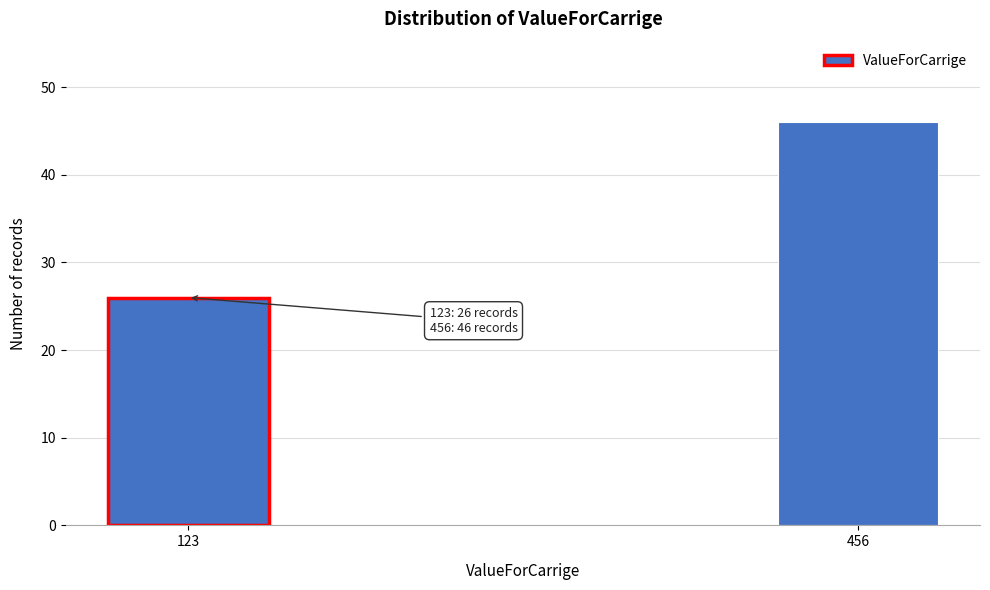

Reading left to right, what are all the values shown in this chart?

123=26	456=46